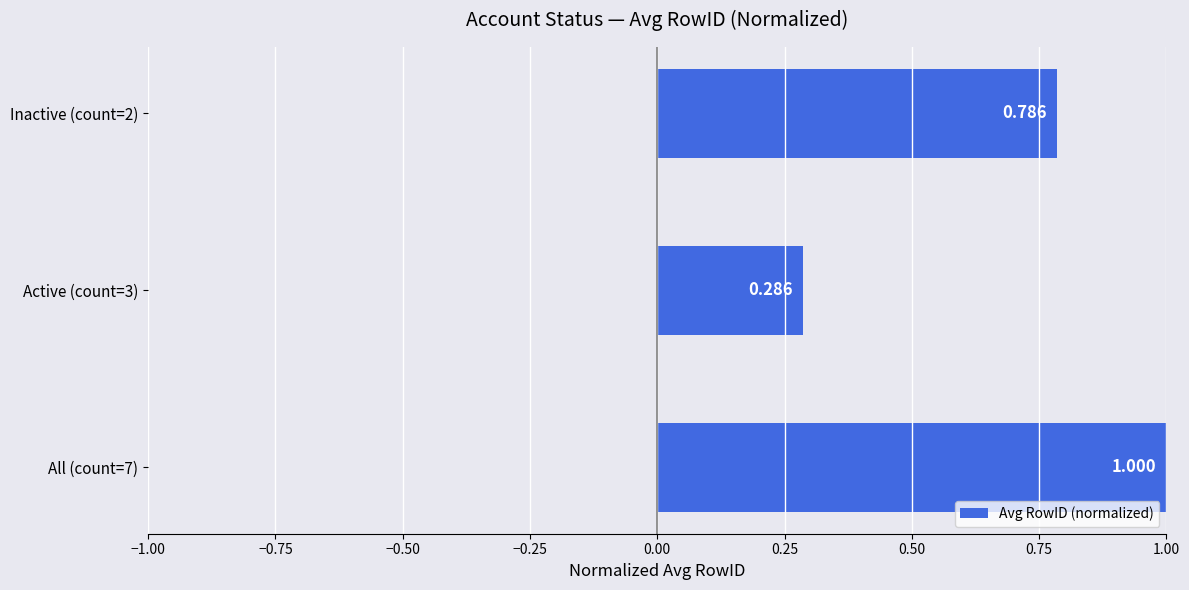

What is the sum of all values?

2.1